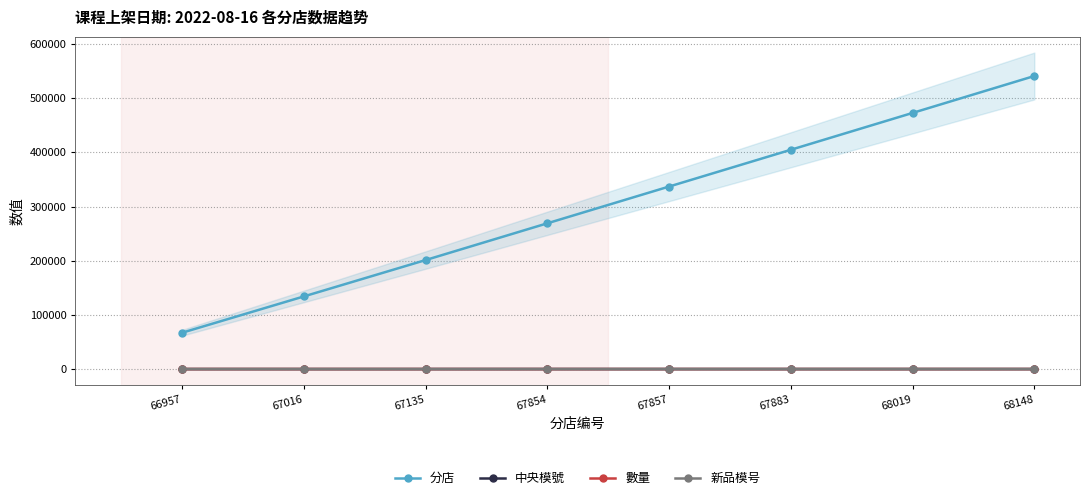

True or false: 中央模號 and 數量 cross at least once.

False